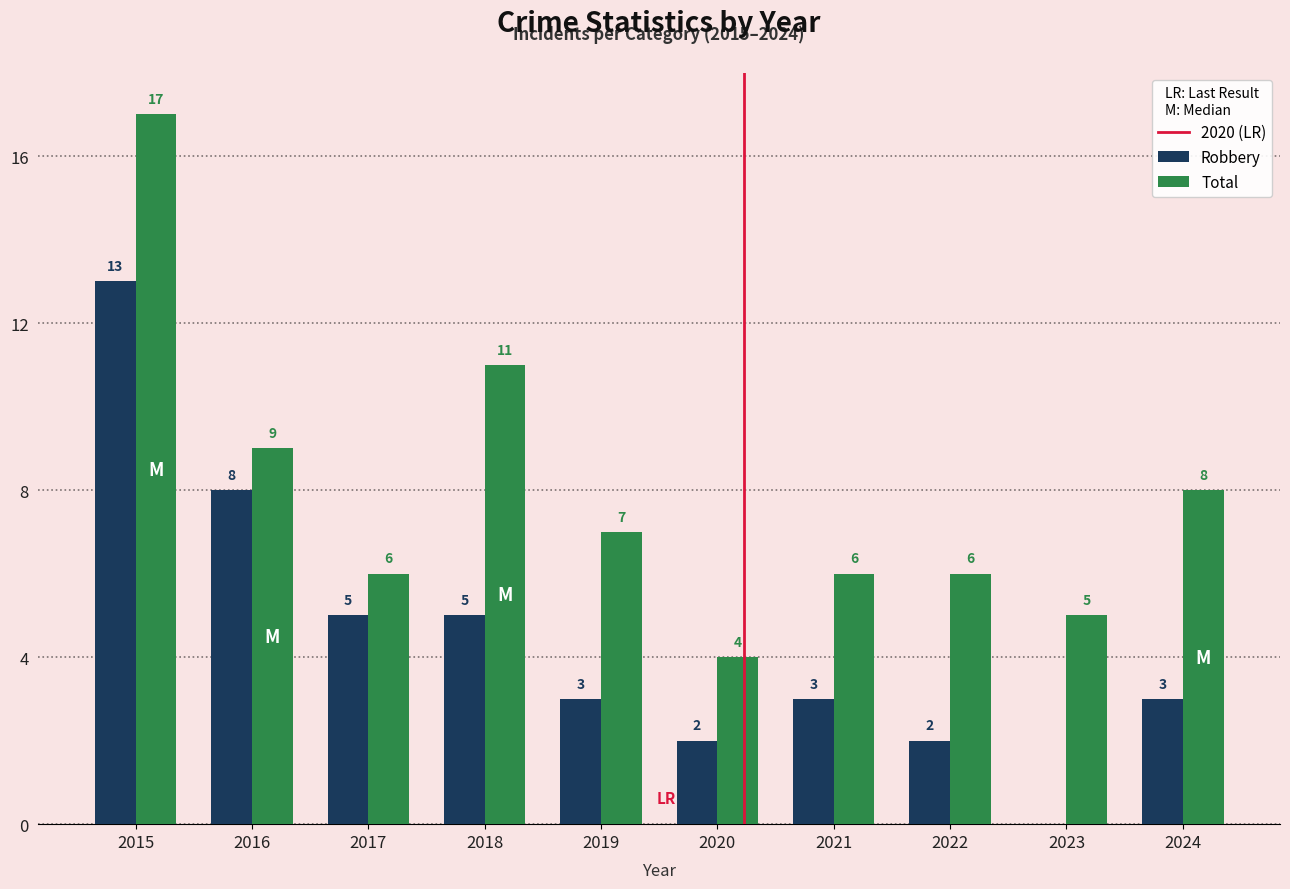

Between 2017 and 2020, which series saw the biggest shift?

Robbery